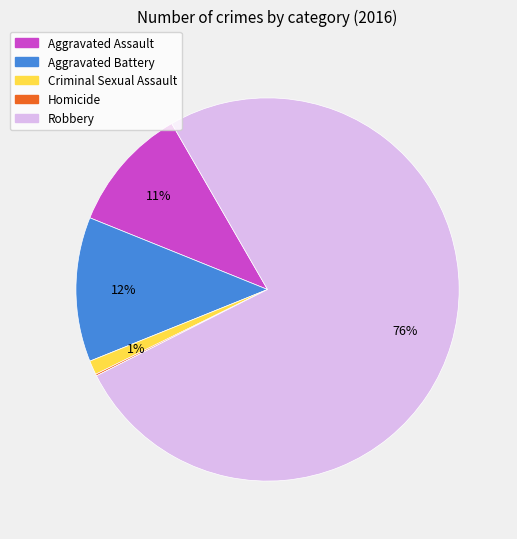

To the nearest percent, what portion does Aggravated Battery represent?

12%